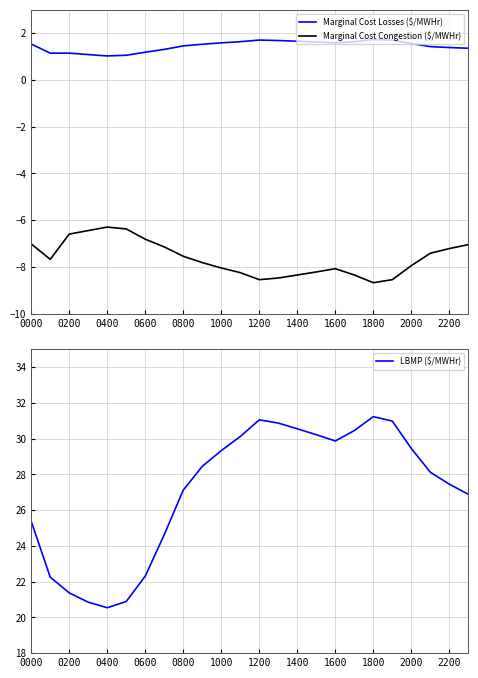

What is the difference between the LBMP ($/MWHr) values at 2000 and 0600?

7.1